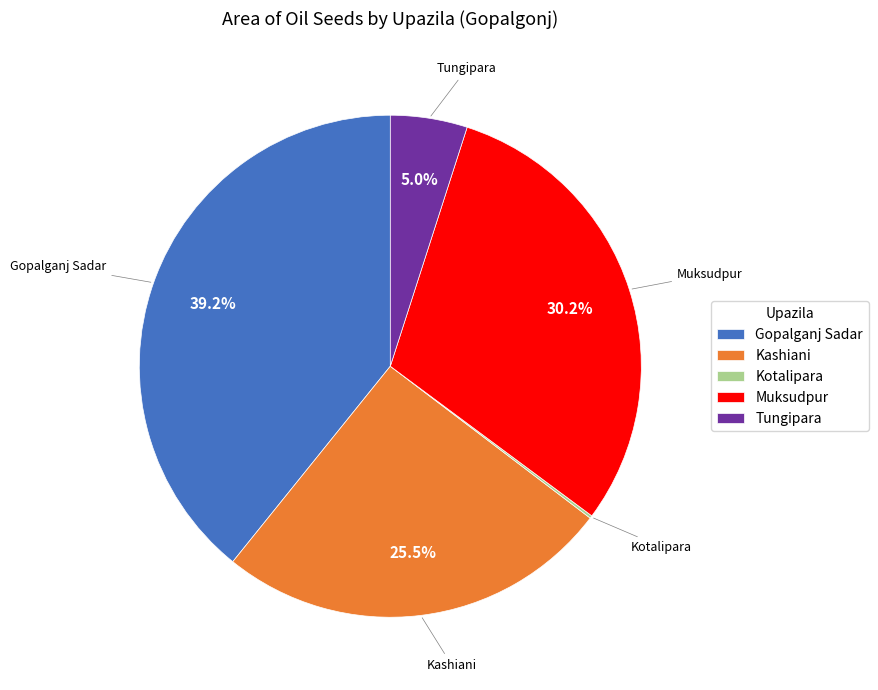

Do Kashiani and Muksudpur together represent more than half of the pie?

Yes